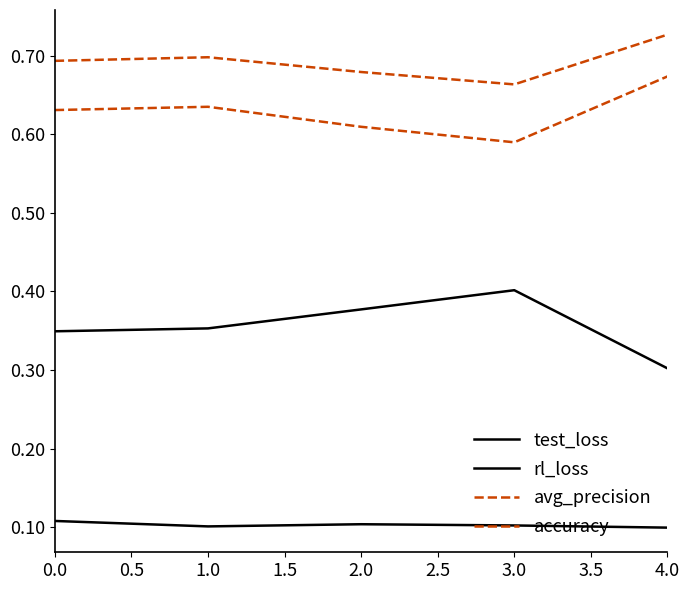

In test_loss, how many points are higher than both neighbors (excluding endpoints)?

1